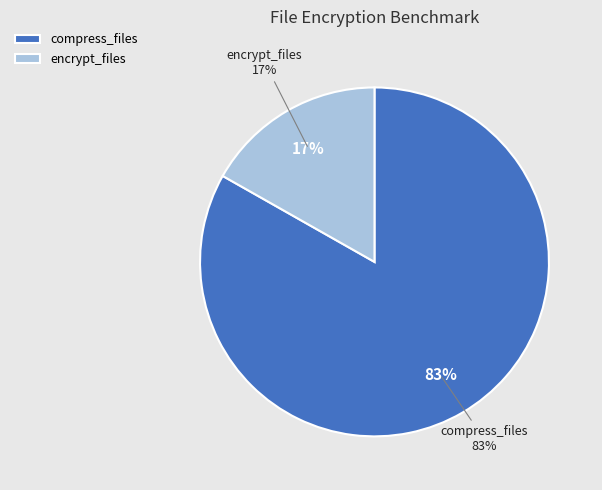

The ./scripts/compress_files slice represents 97% of the pie. True or false?

False